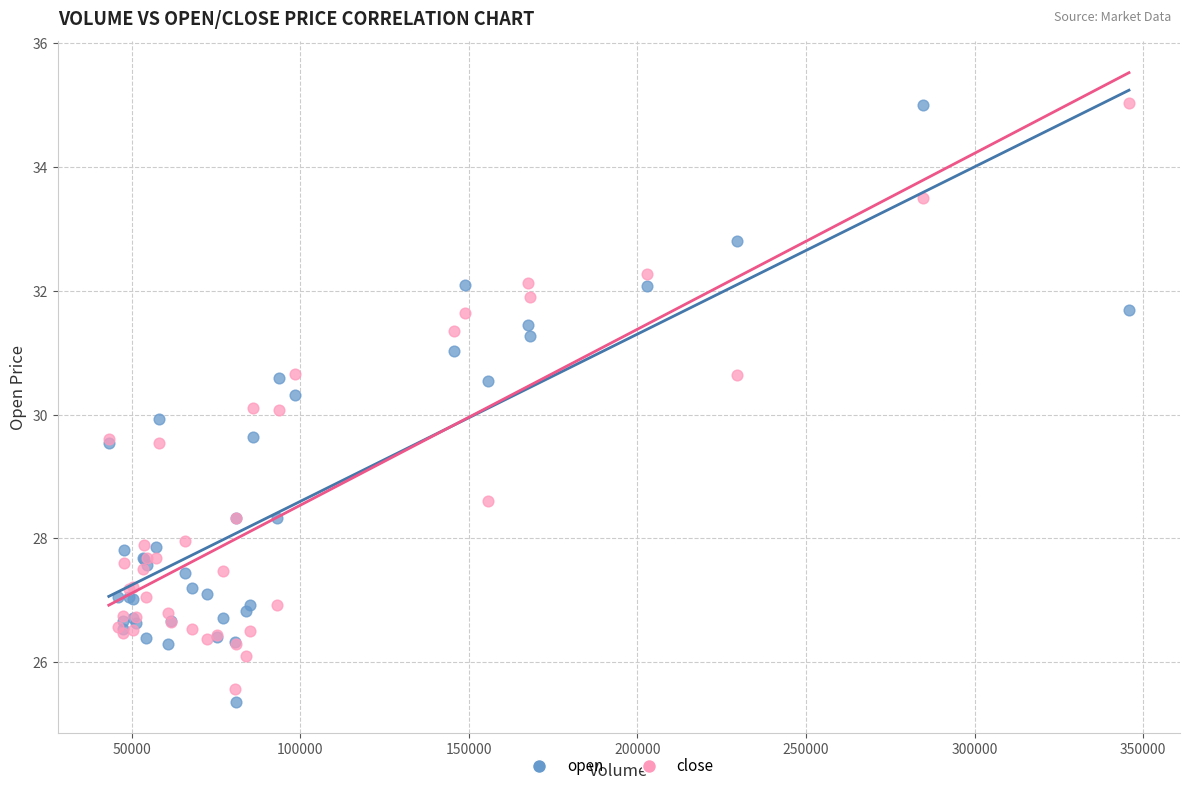

What is the X range (max minus min) for the scatter plot?

302506.4